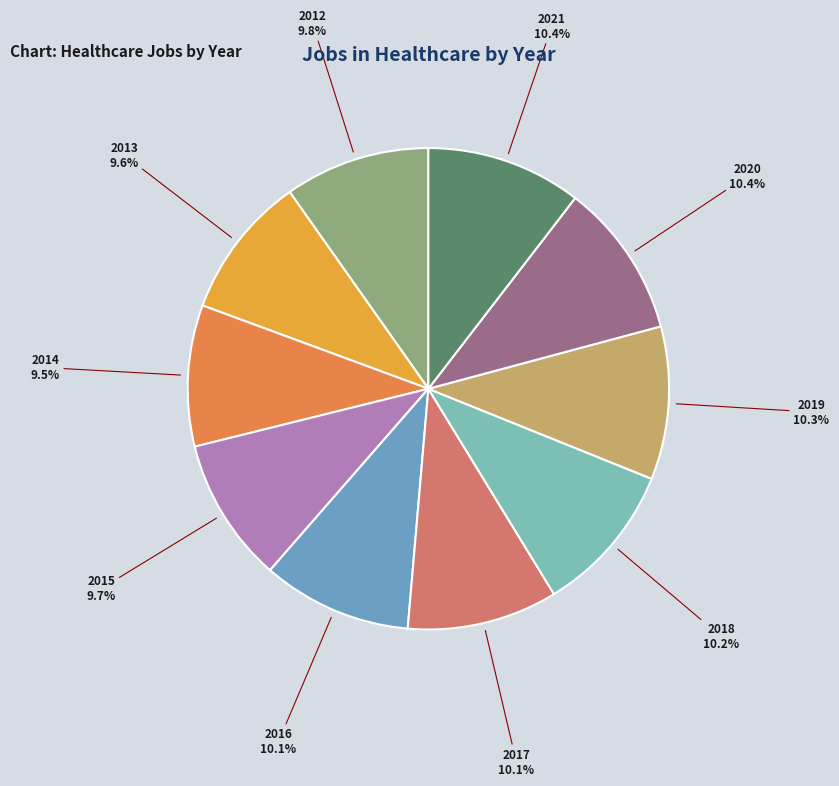

The 2016 slice represents 22% of the pie. True or false?

False